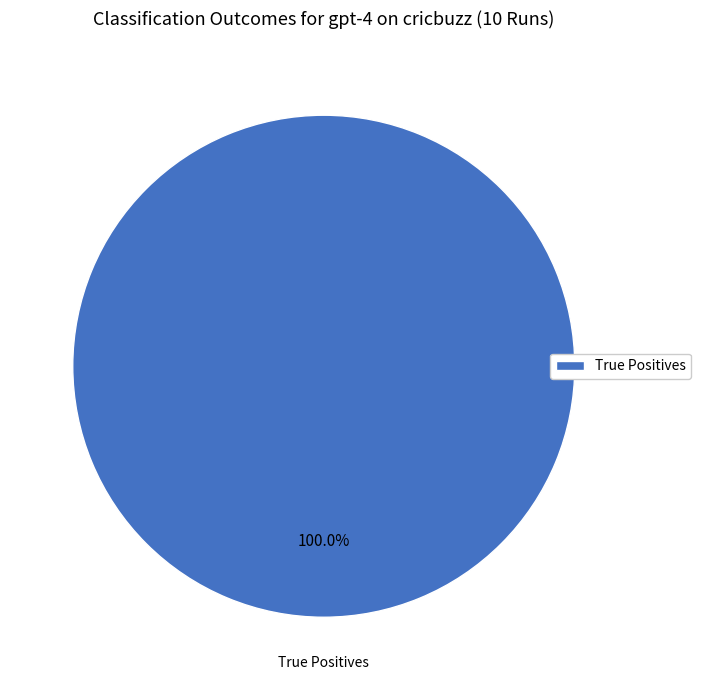

Rank the categories by value from lowest to highest.

True Positives